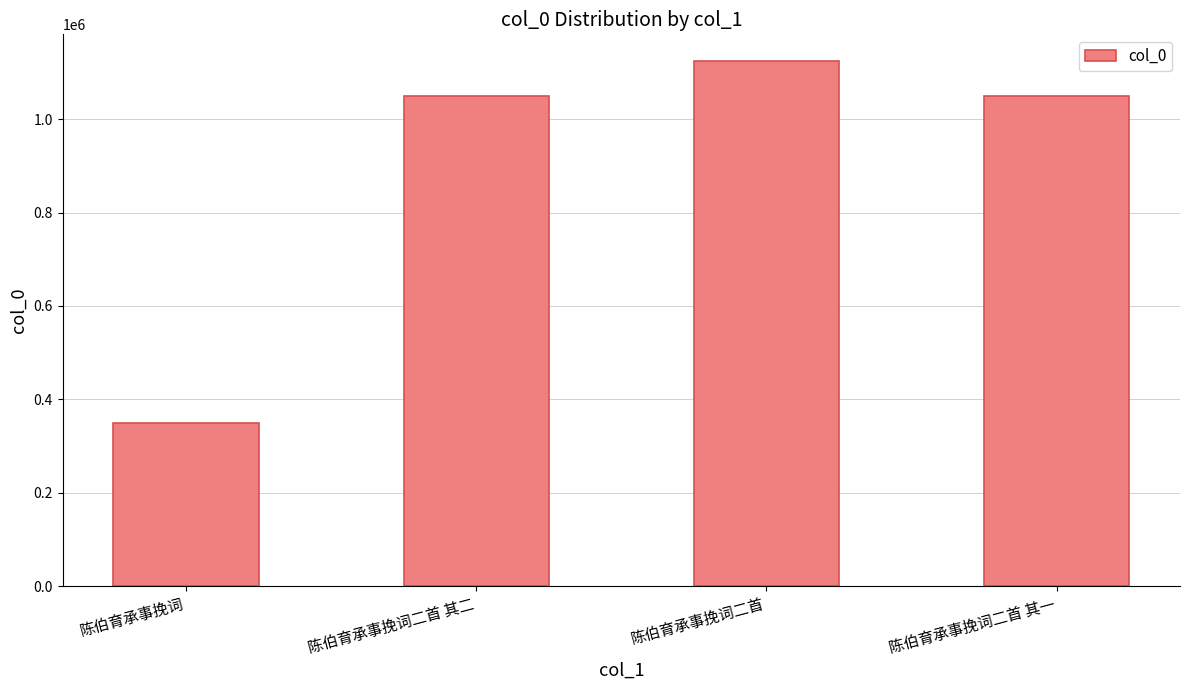

What is the difference between the values at 陈伯育承事挽词二首 其一 and 陈伯育承事挽词二首?

75445